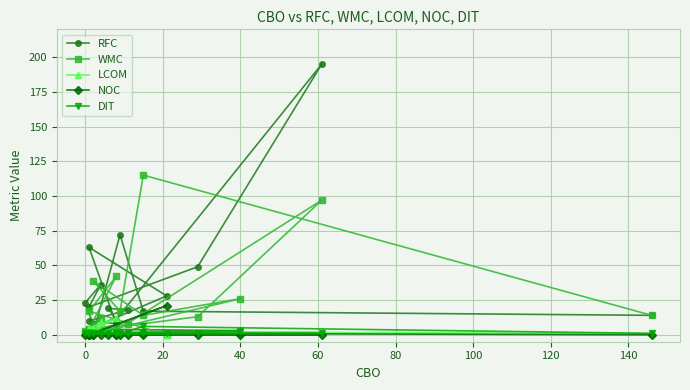

What is the maximum value shown in the chart?

195